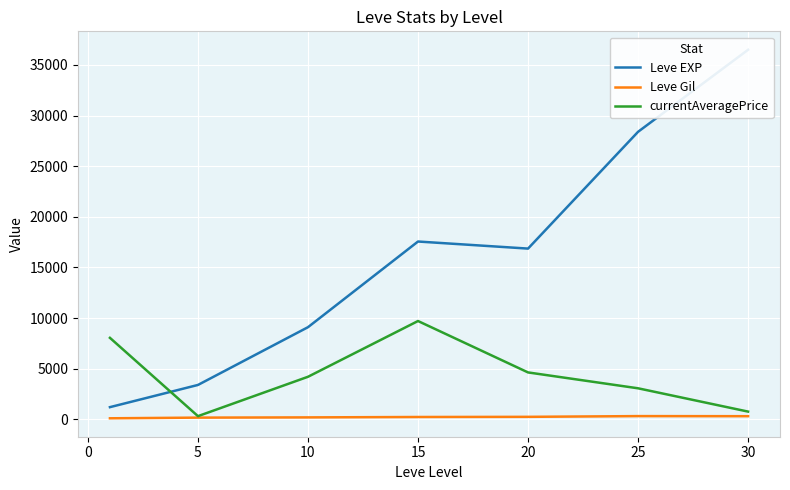

Rank the series by their average value, from highest to lowest.

Leve EXP, currentAveragePrice, Leve Gil